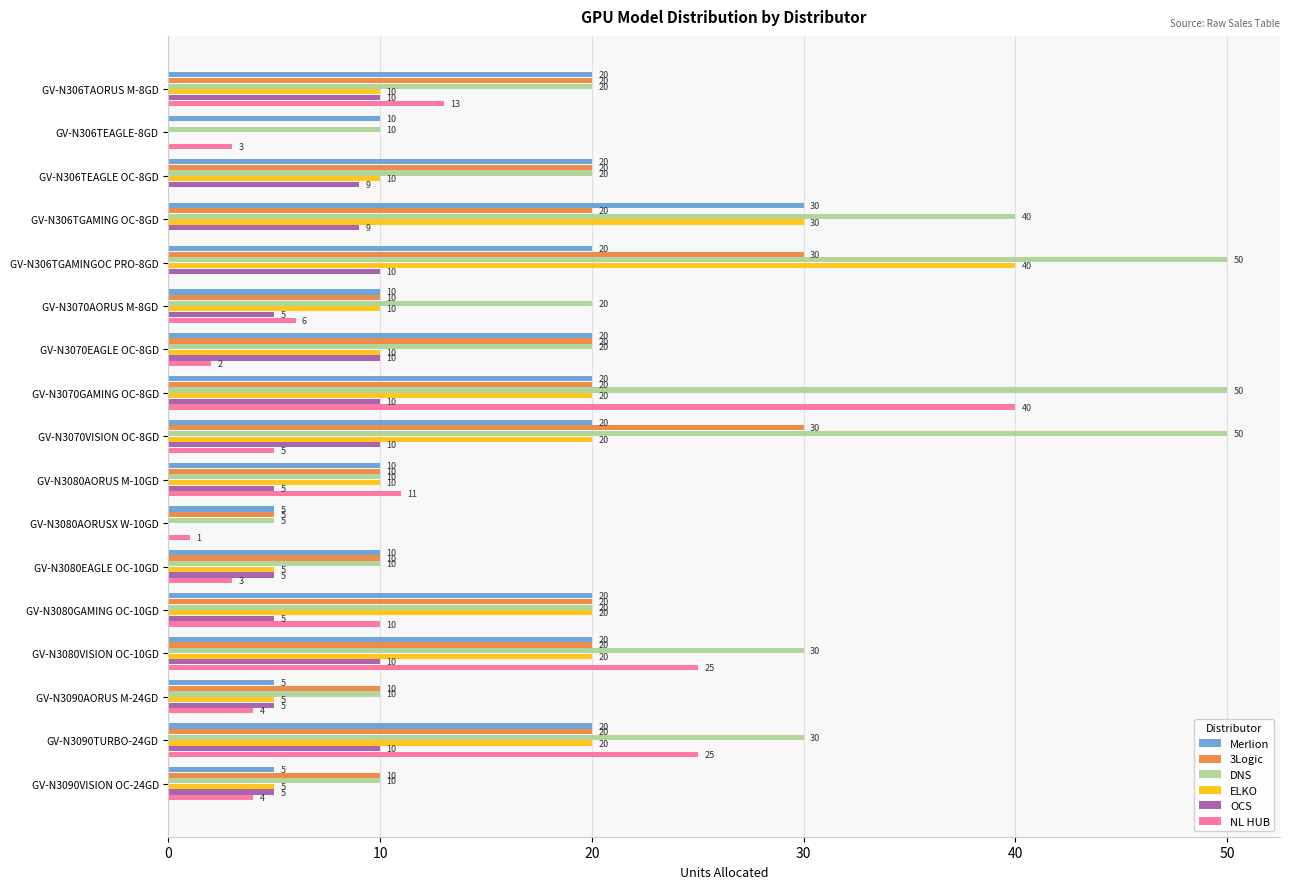

Between GV-N306TEAGLE-8GD and GV-N3090AORUS M-24GD, which series saw the biggest shift?

3Logic